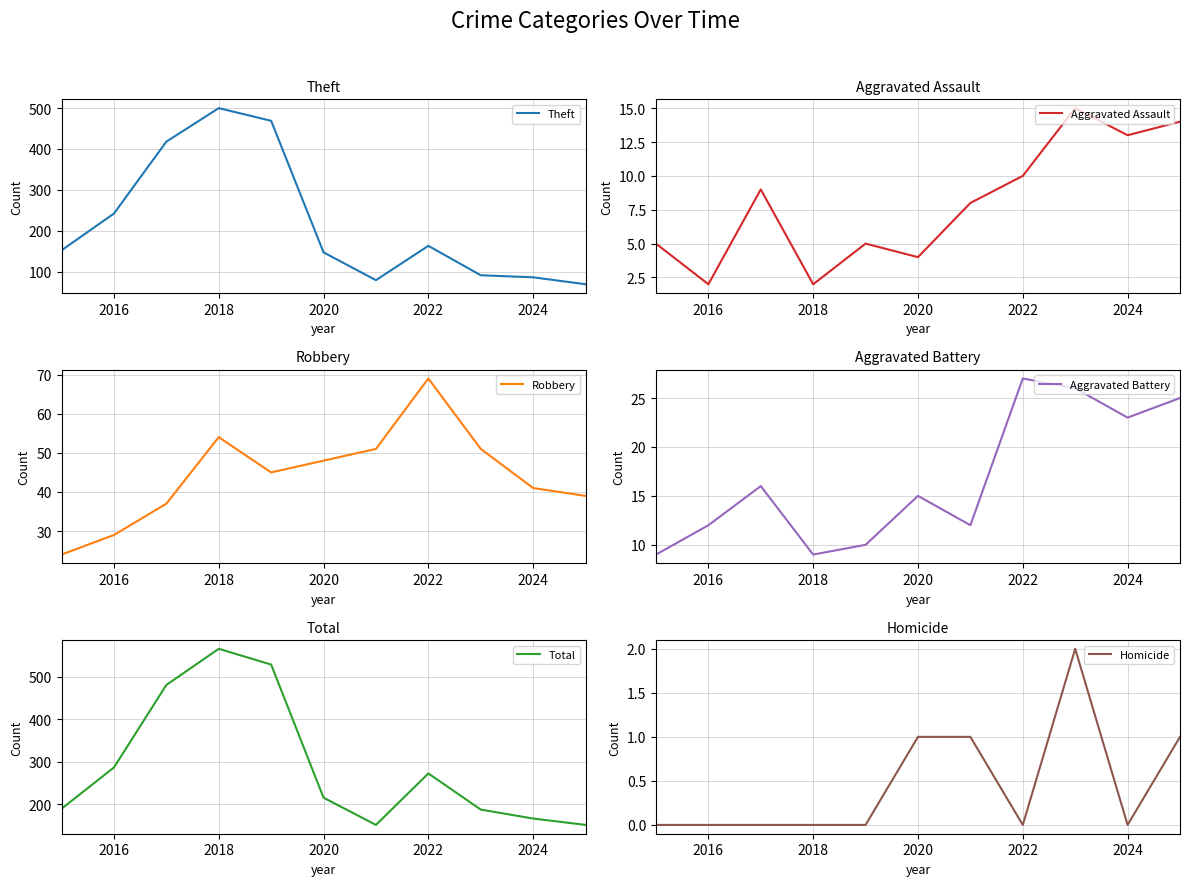

True or false: Robbery has more than 2 points higher than both neighbors.

False